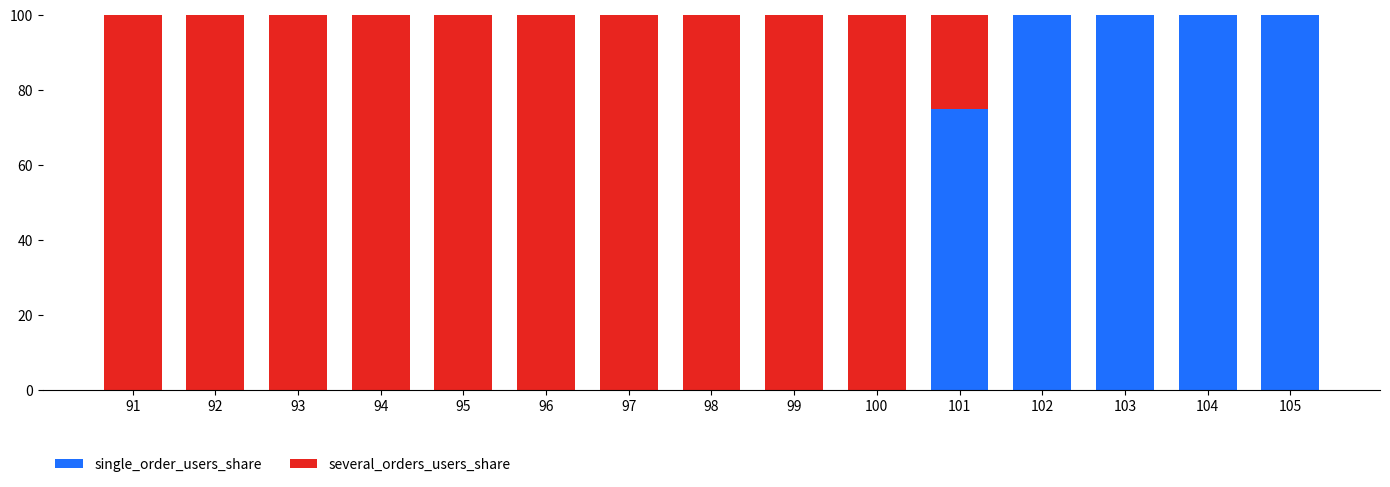

The value of single_order_users_share at 105 is 163. True or false?

False